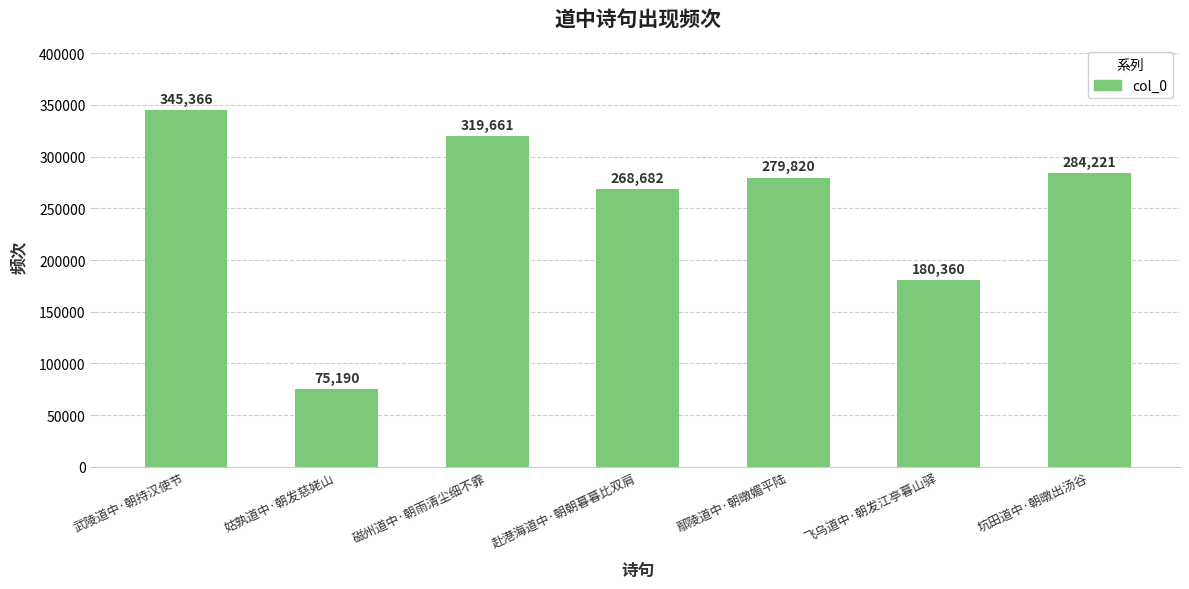

Reading left to right, extract all data points from this chart.

345366	75190	319661	268682	279820	180360	284221